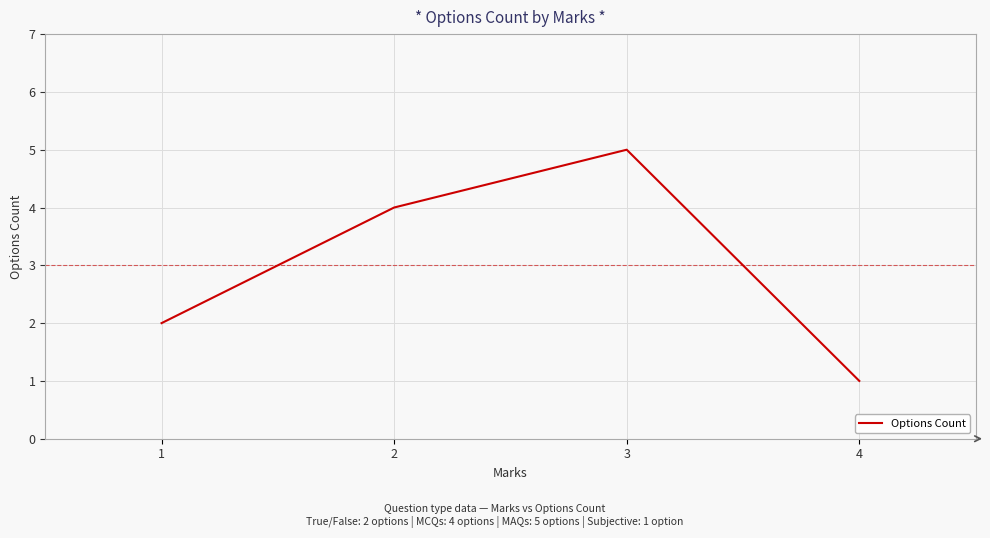

Reading left to right, extract all data points from this chart.

2	4	5	1